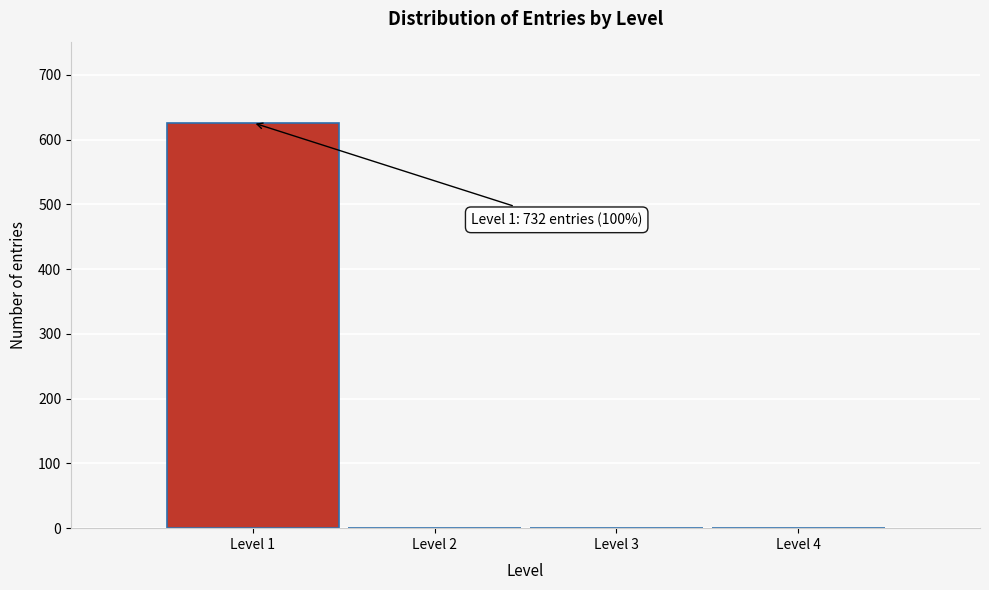

Reading left to right, transcribe all the data shown in this chart.

Level 1=626	Level 2=0	Level 3=0	Level 4=0